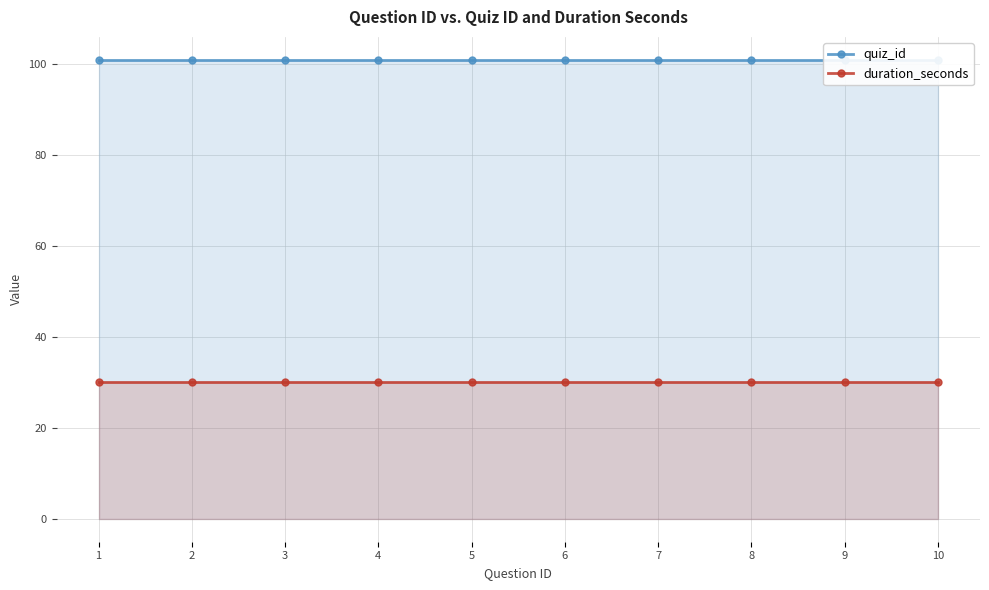

What is the value of the duration_seconds point at the 4th from the left?

30